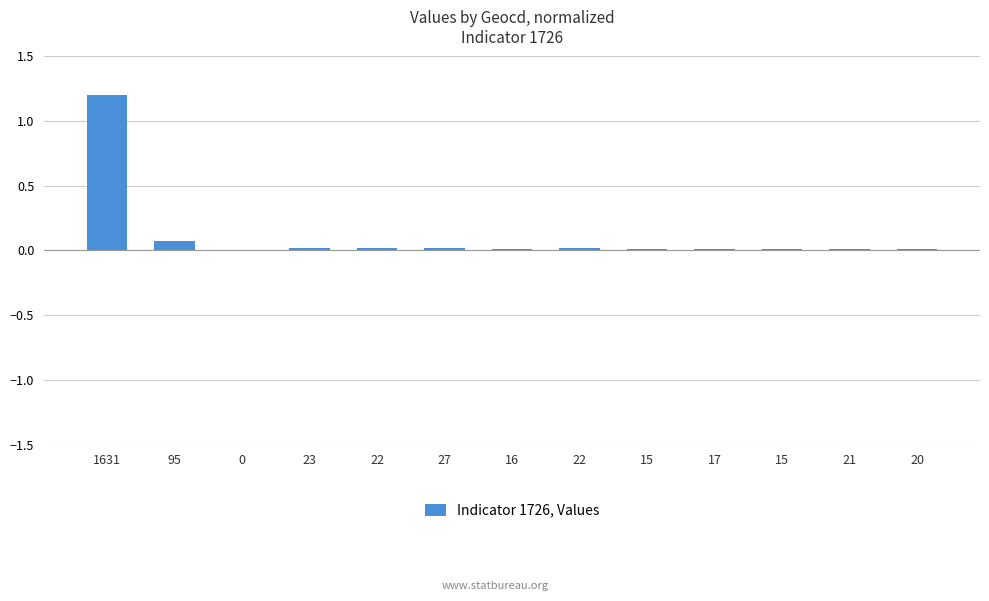

What is the label of the 4th bar from the right?

17